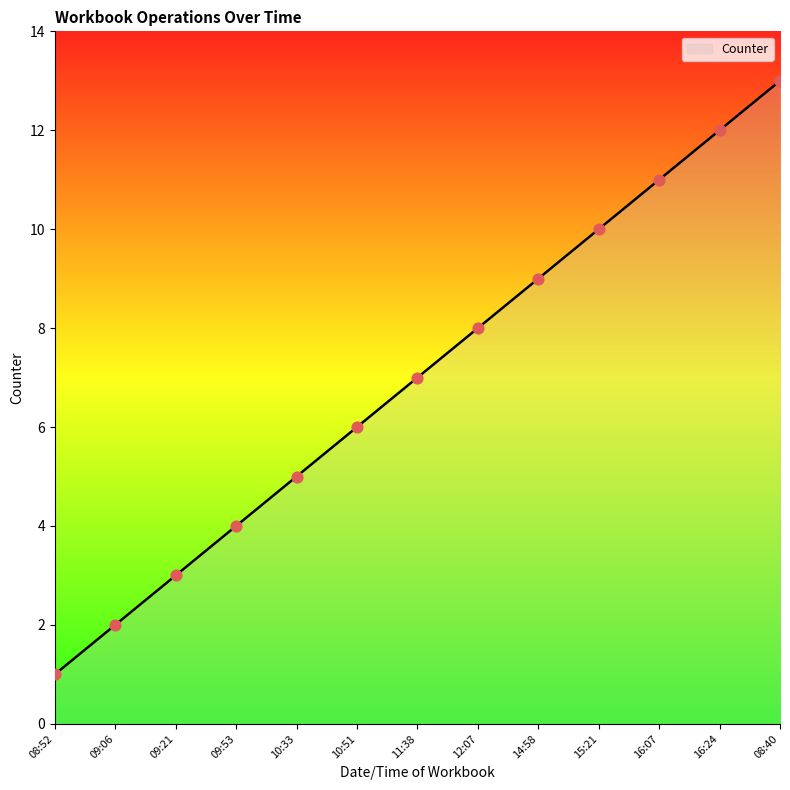

Between 10:51 and 12:07, which is larger?

12:07